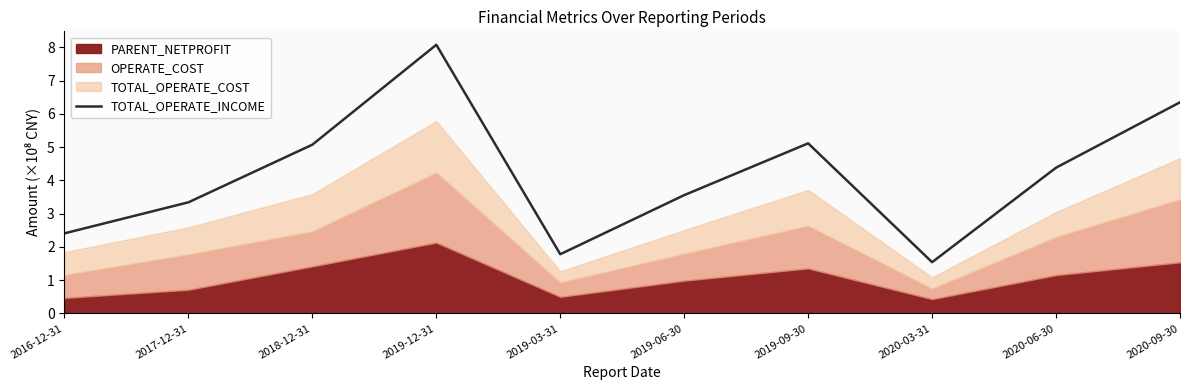

The value of TOTAL_OPERATE_INCOME at 2018-12-31 is 5.1. True or false?

True